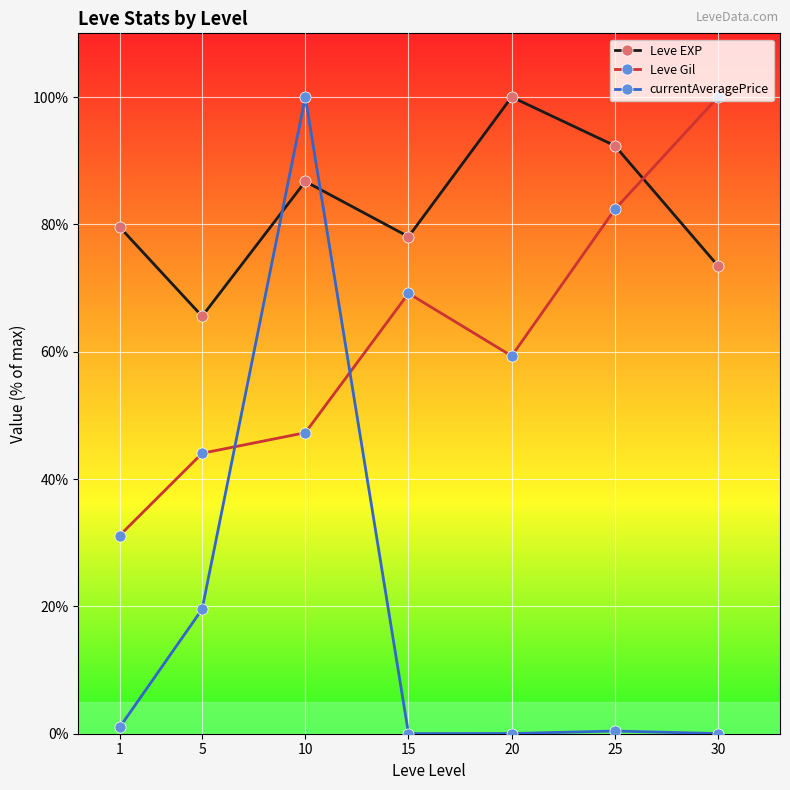

What is the total value across all series at 5?

129.2